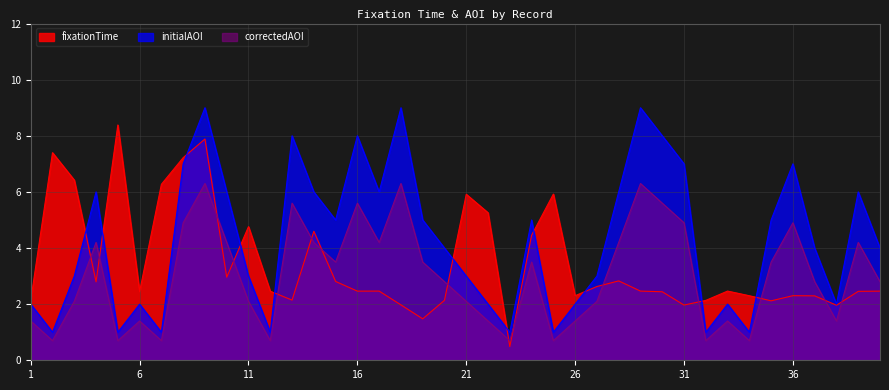

Which series ends up on top after the final intersection of initialAOI and fixationTime?

initialAOI